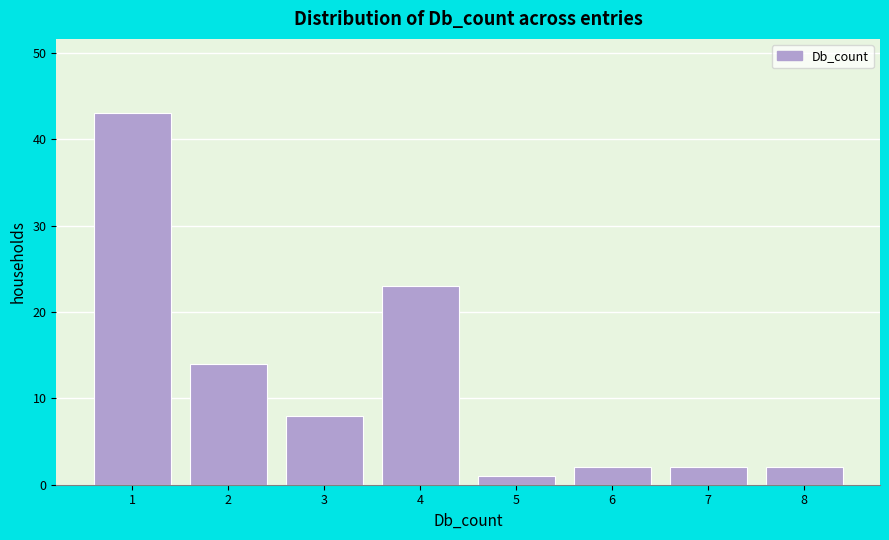

Over which range of the x-axis is the bar tallest?

0.5 to 1.5